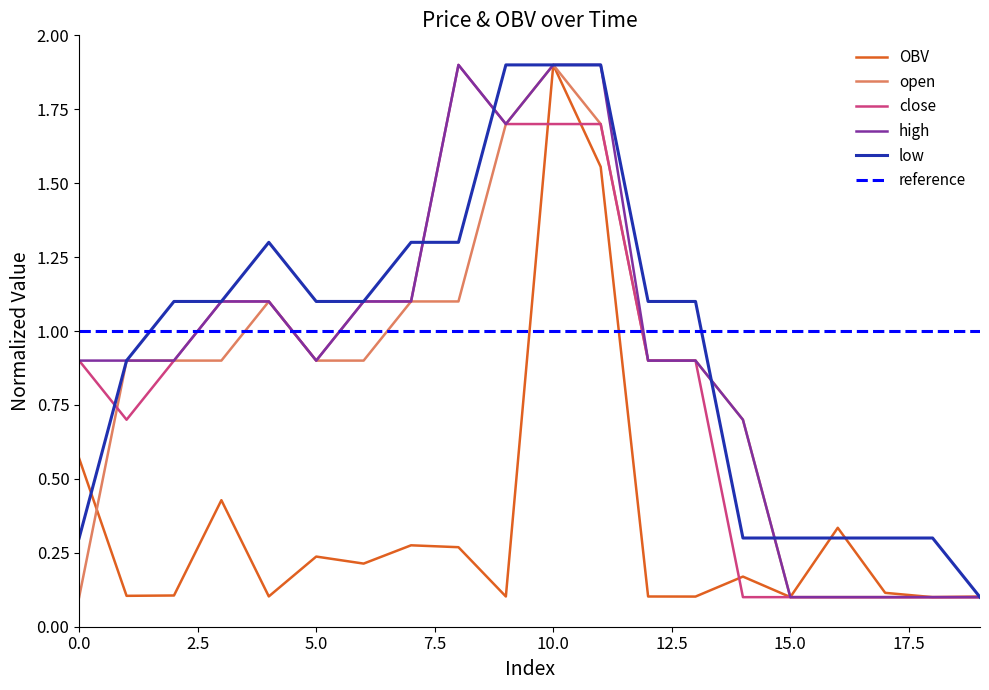

Which series ends up on top after the final intersection of OBV and low?

OBV